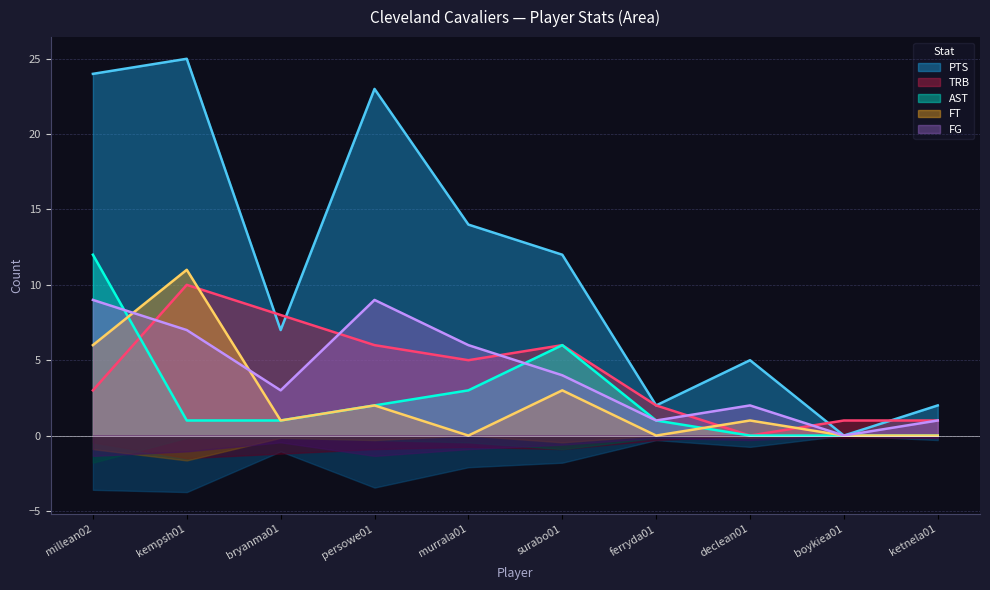

How many values in the TRB series exceed 5?

4